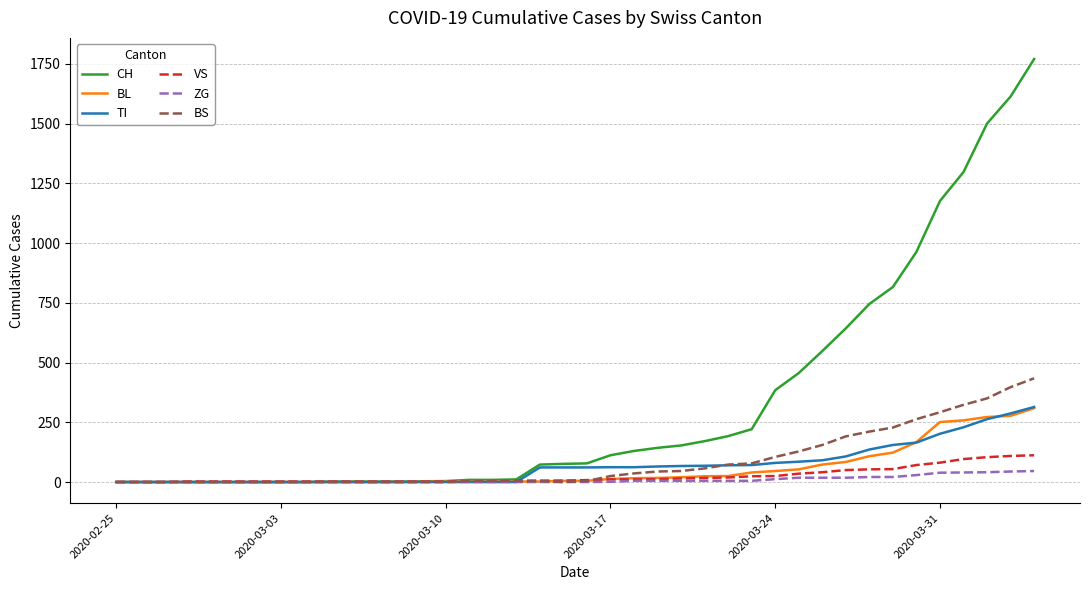

What is the greatest value displayed?

1770